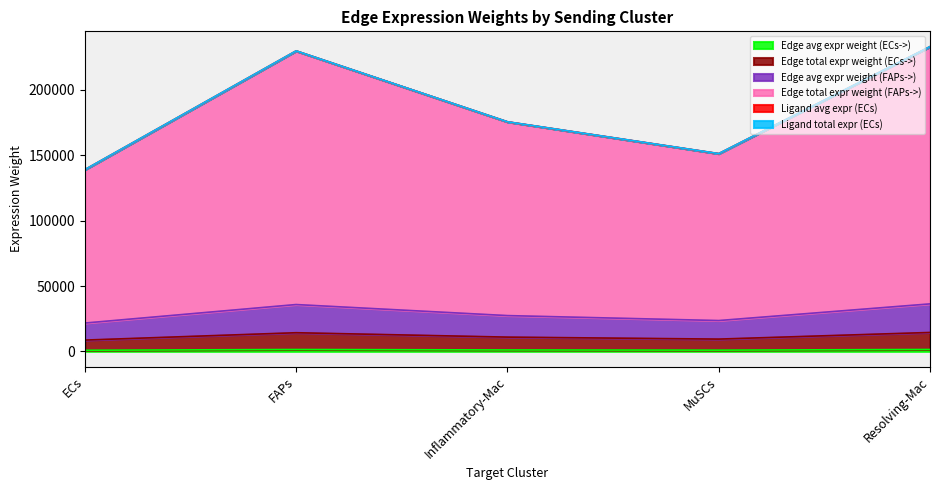

The Edge avg expr weight (ECs->) series shows 1426.2 at FAPs. True or false?

True